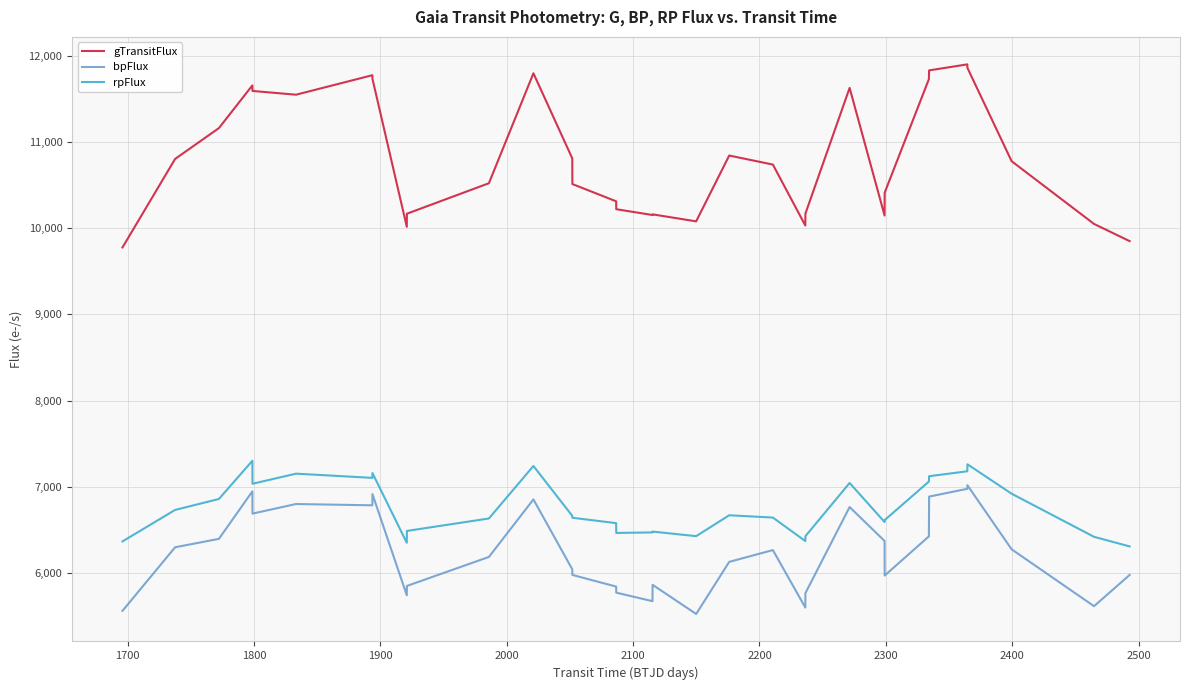

What is the maximum value for bpFlux?

7018.4